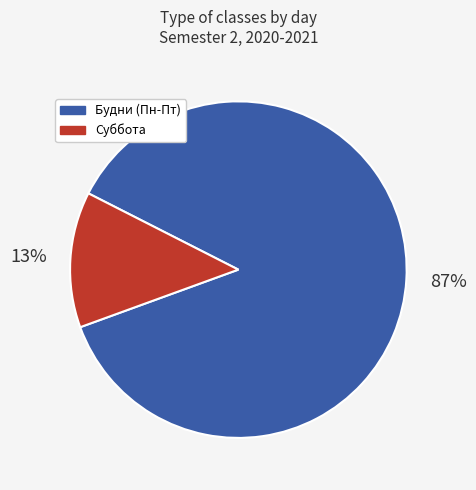

To the nearest percent, what is the difference between the largest and smallest slice percentages?

74%